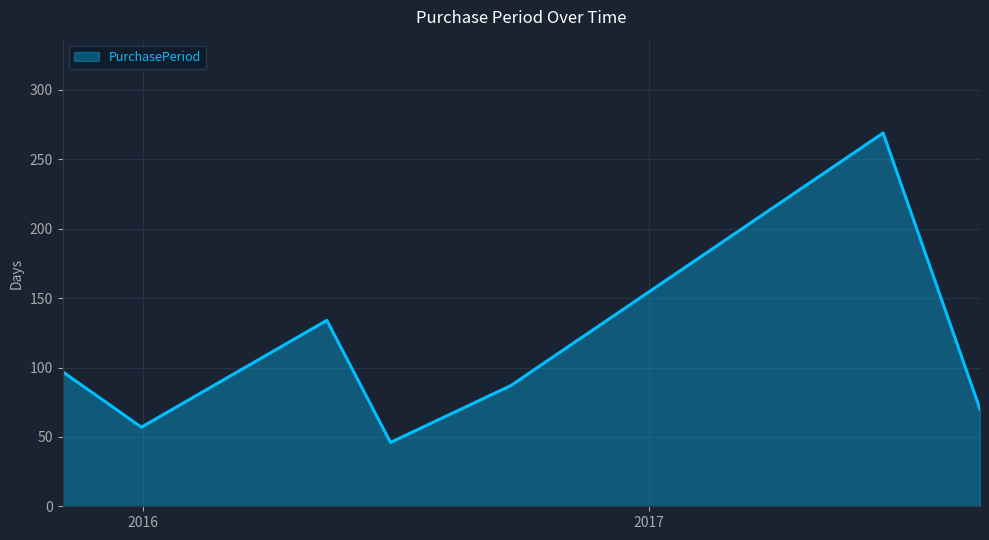

How many interior local peaks (higher than both neighbors) does the data have?

2